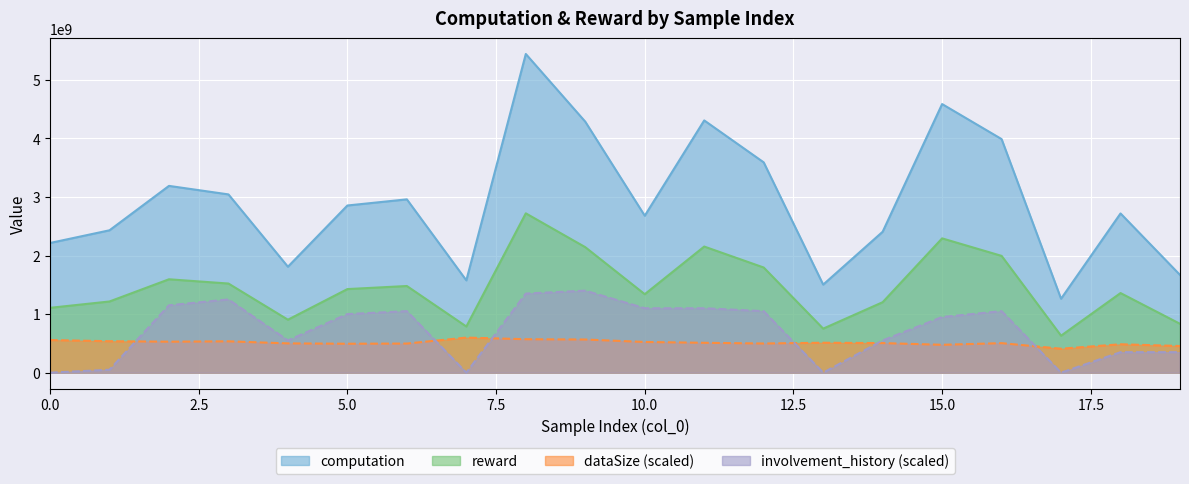

True or false: reward has a value of 1479254059.5 at 6.

True